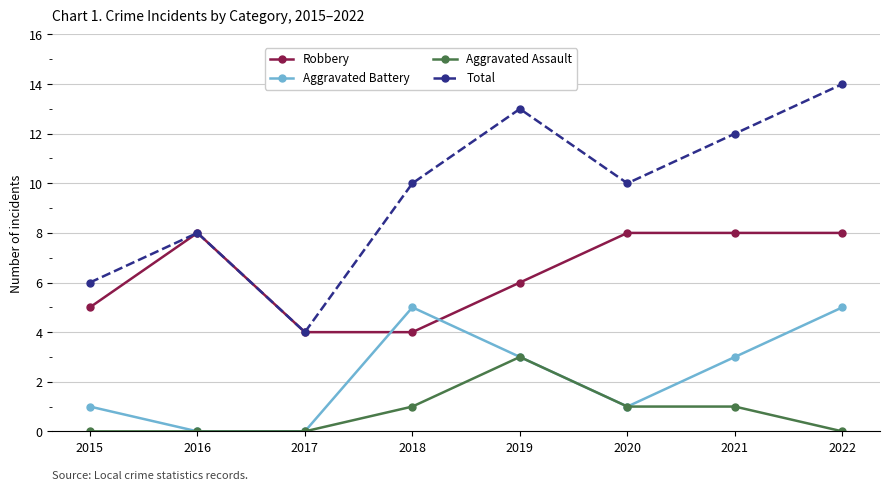

Count the number of categories in the chart.

8